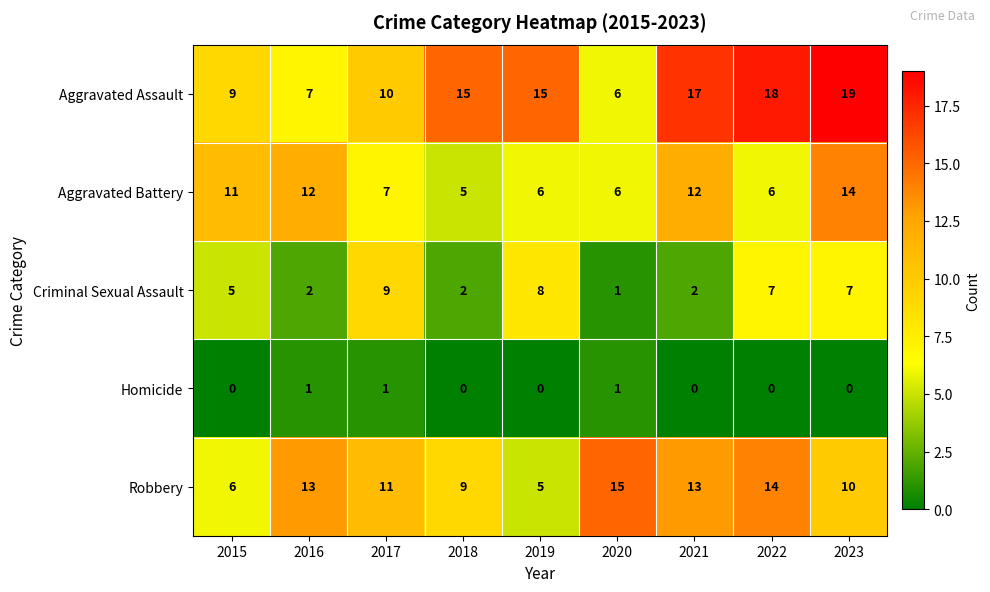

How many data points does each series have?

9